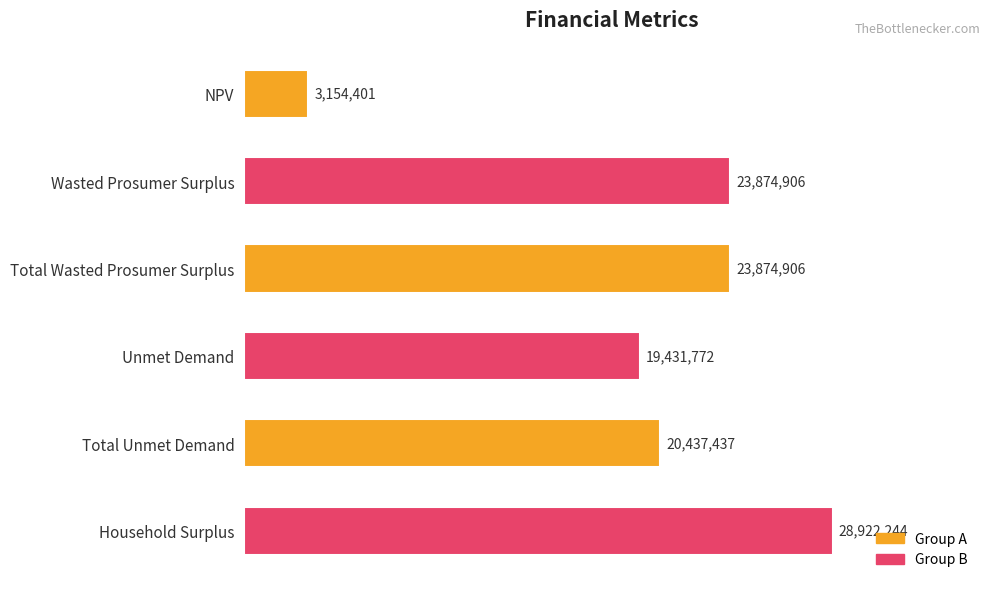

Which label corresponds to the largest value in the chart?

Household Surplus